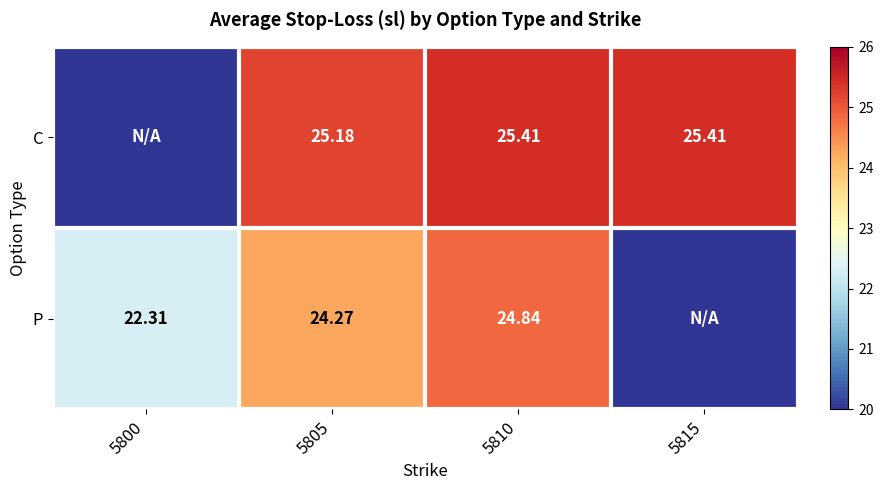

Which category has the lowest value across all series?

5800